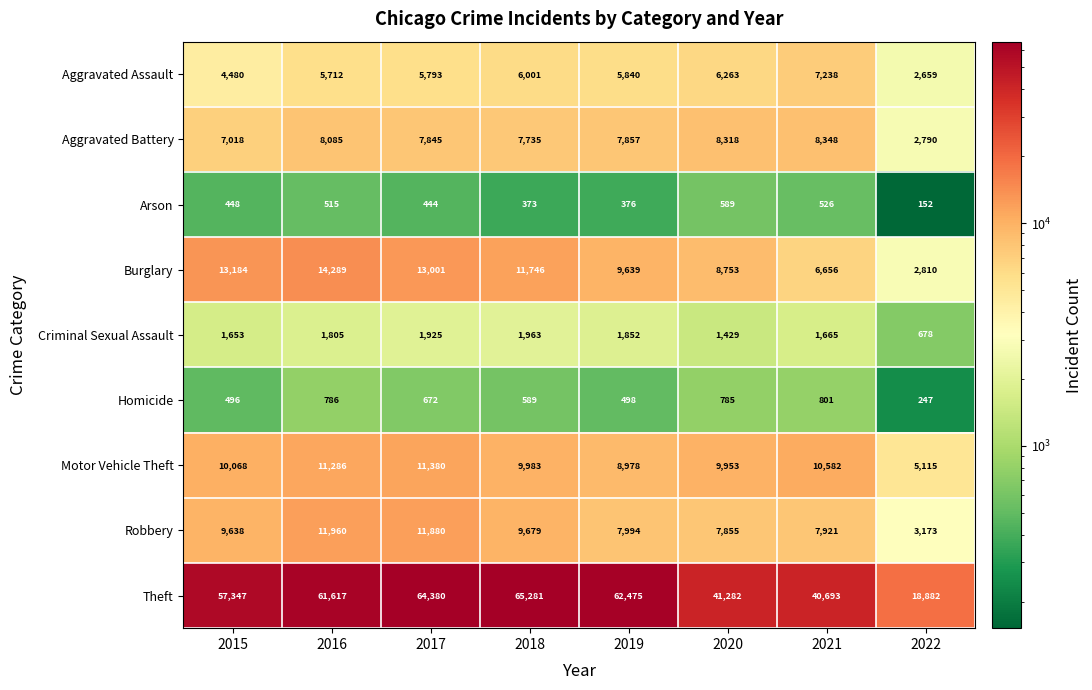

Rank the series at 2021 from lowest to highest value.

Arson, Homicide, Criminal Sexual Assault, Burglary, Aggravated Assault, Robbery, Aggravated Battery, Motor Vehicle Theft, Theft